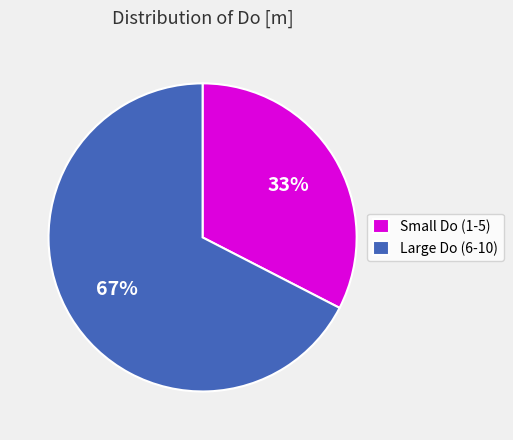

Which slice is the largest?

Large Do (6-10)